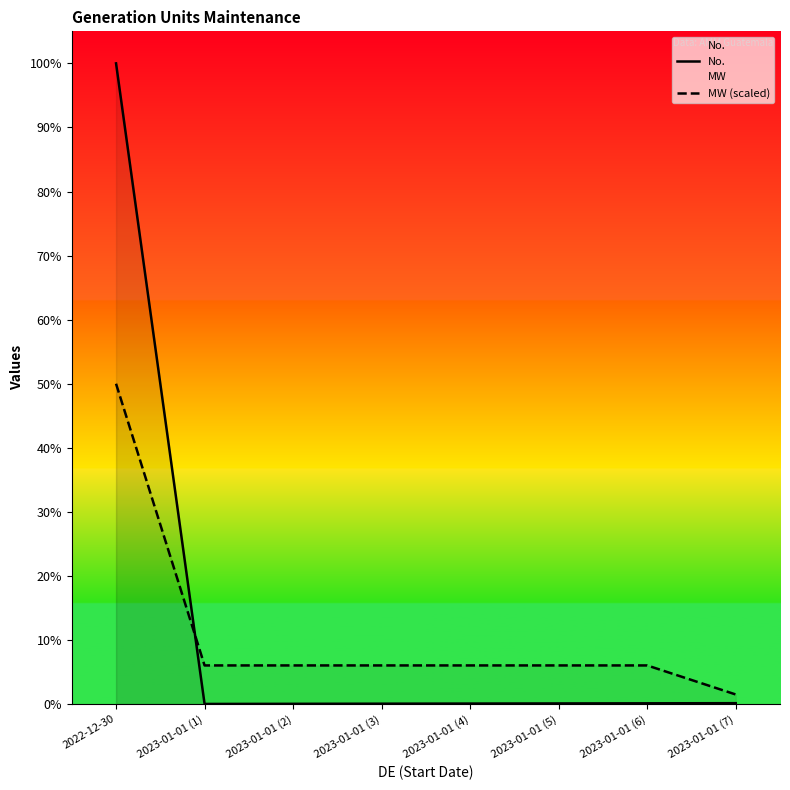

What is the difference between the maximum and second lowest values in the No. series?

5007.0